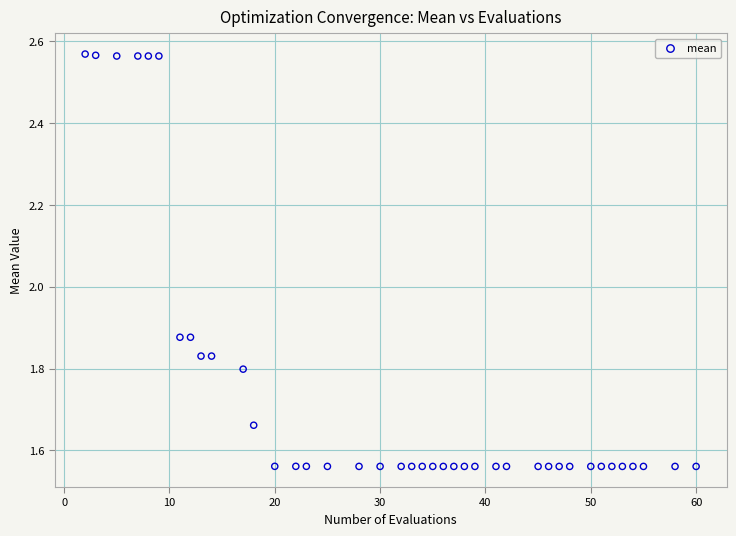

What is the range of Y values (max minus min)?

1.0